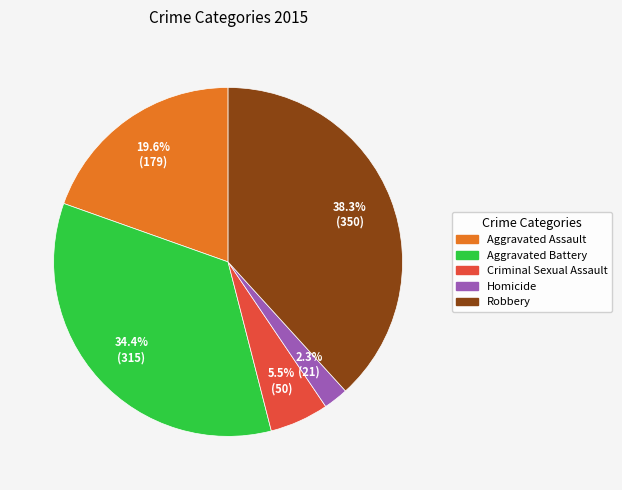

Rank the categories by value from lowest to highest.

Homicide, Criminal Sexual Assault, Aggravated Assault, Aggravated Battery, Robbery